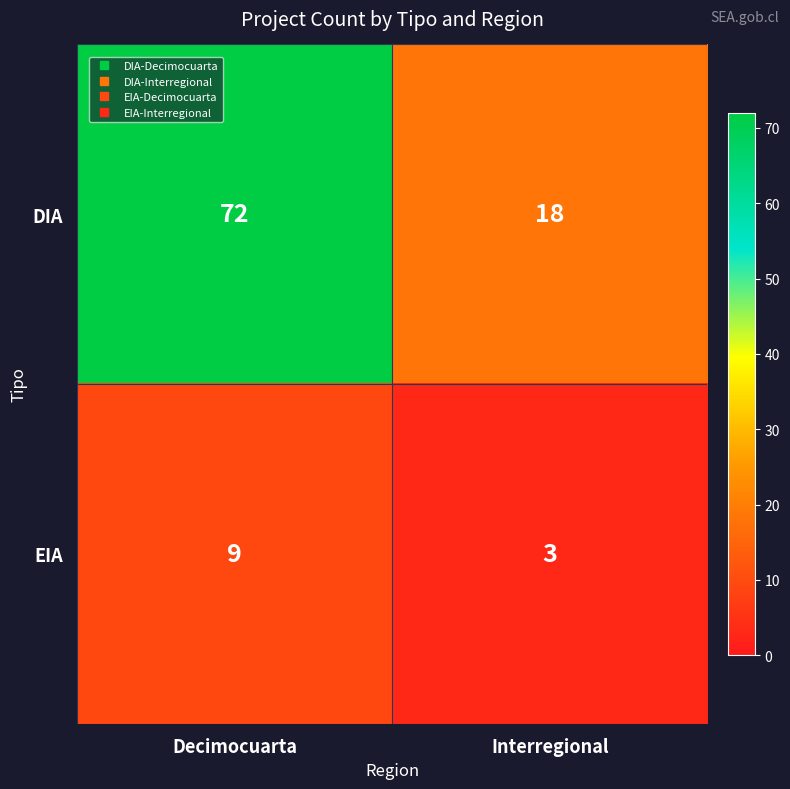

List the series in order of their peak value, lowest first.

EIA, DIA